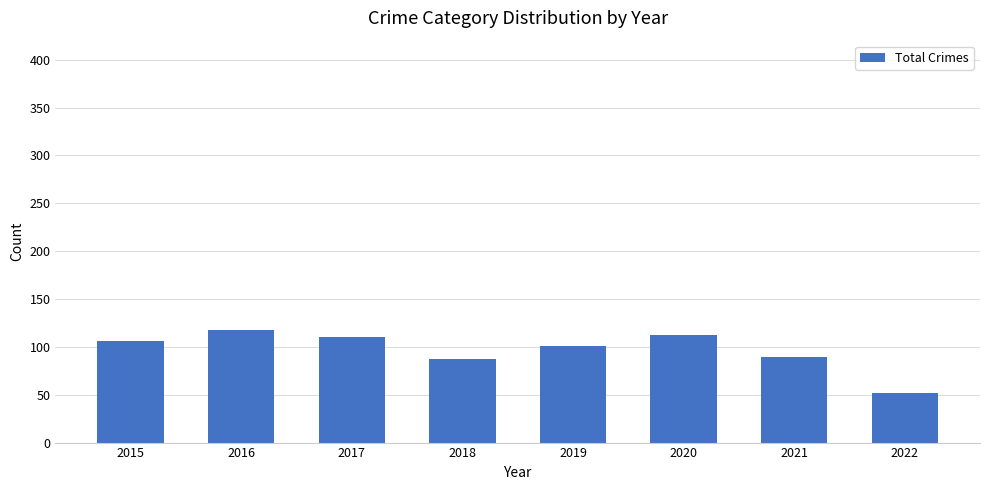

What is the value of the 6th bar from the left?

112